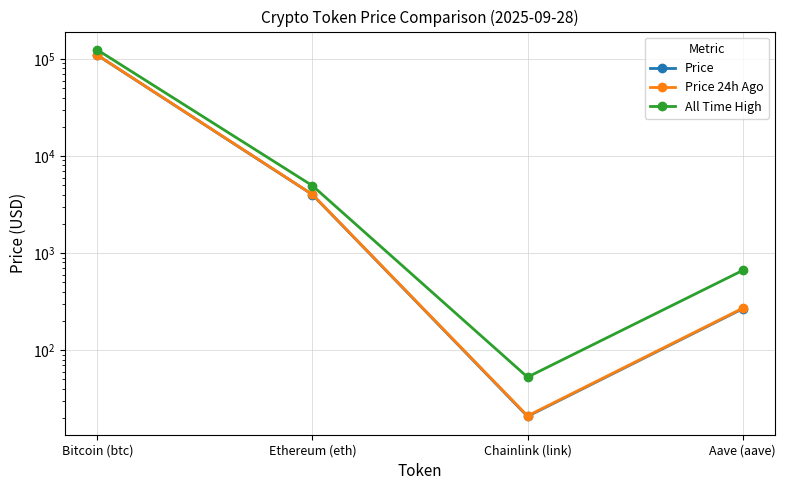

What is the greatest value displayed?

124128.0